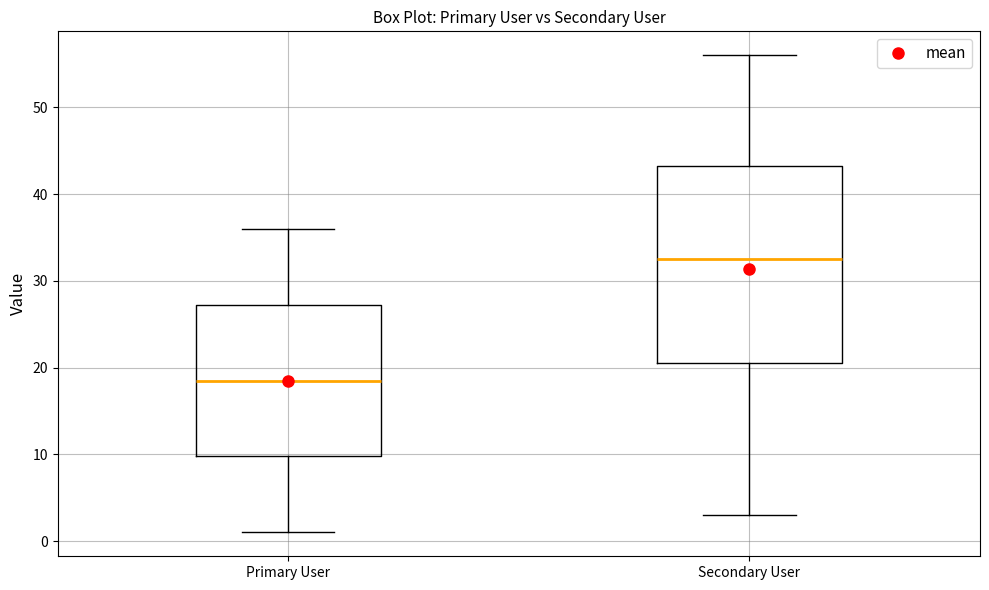

Which box is the tallest, from its lower edge to its upper edge?

Secondary User